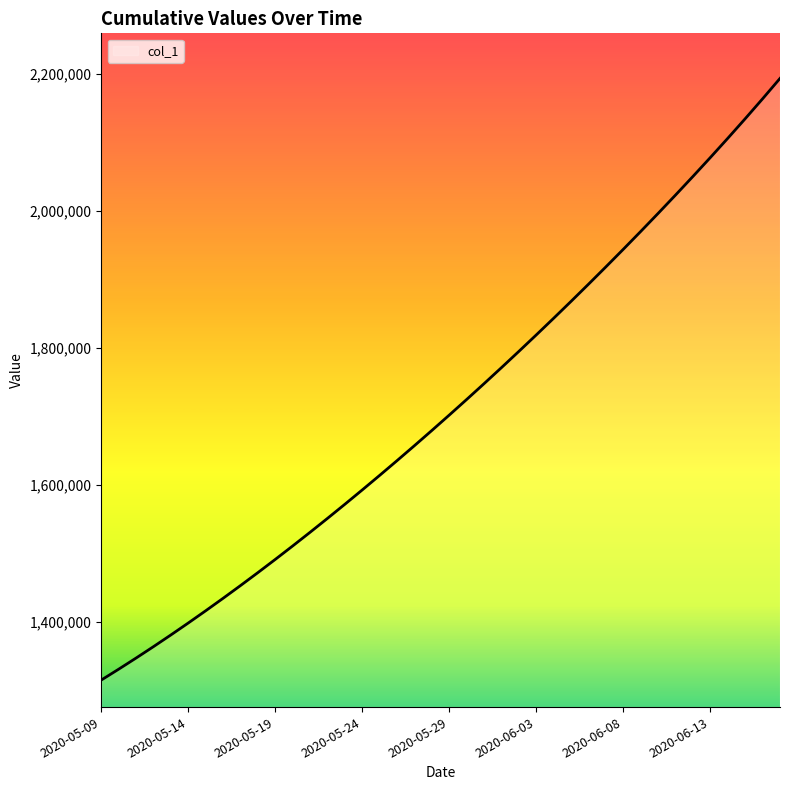

What is the maximum value shown in the chart?

2193006.0